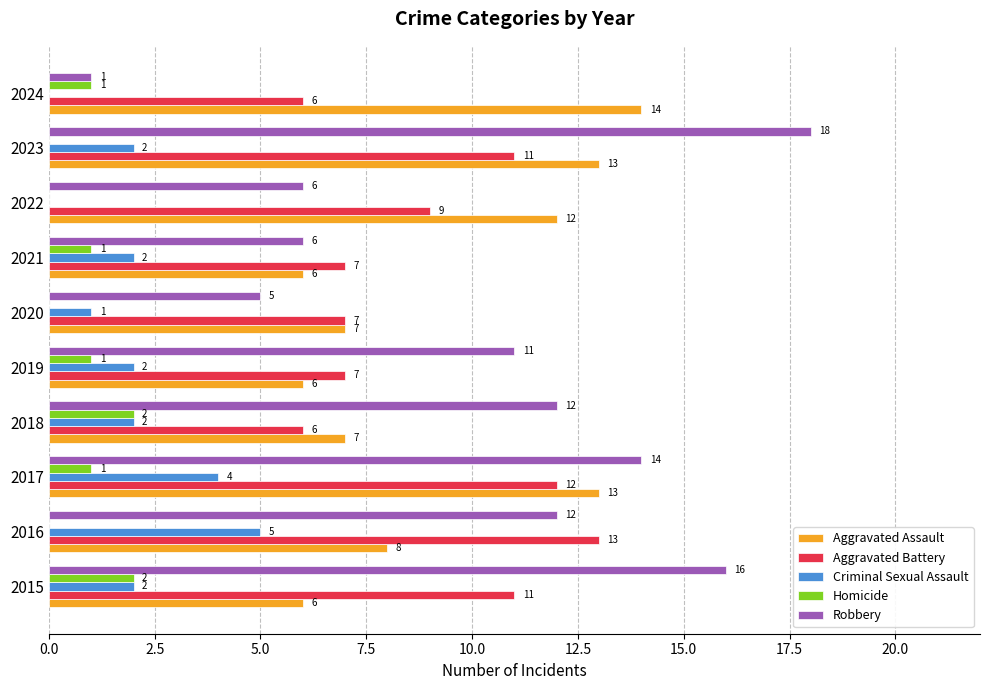

What is the approximate value of Aggravated Assault at 2018?

7